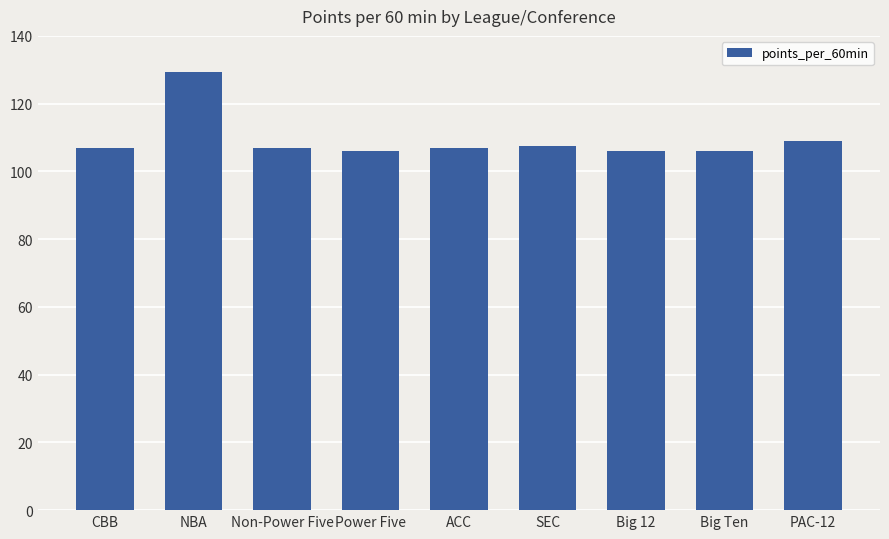

What is the smallest value displayed?

106.1